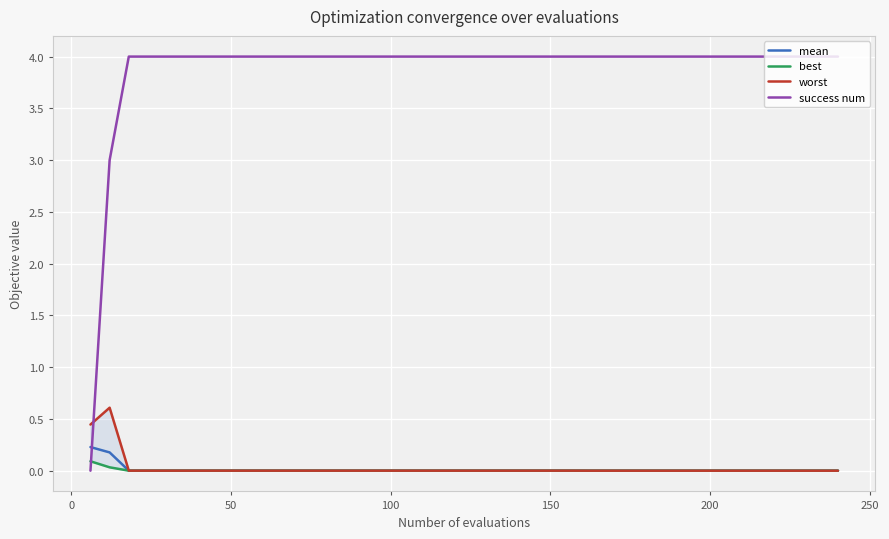

True or false: mean and success num intersect in this chart.

True